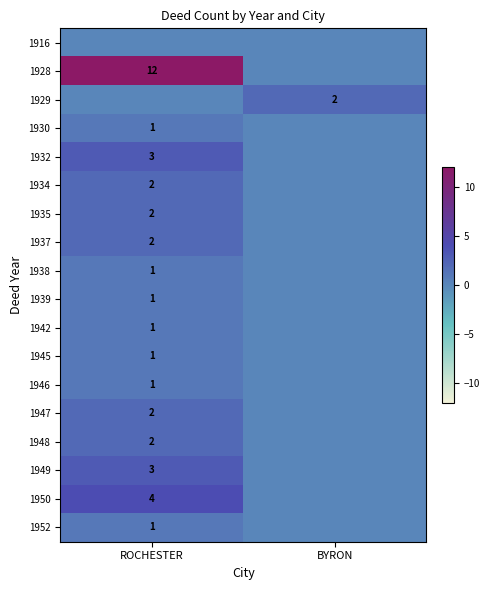

The 1932 series shows 3 at ROCHESTER. True or false?

True